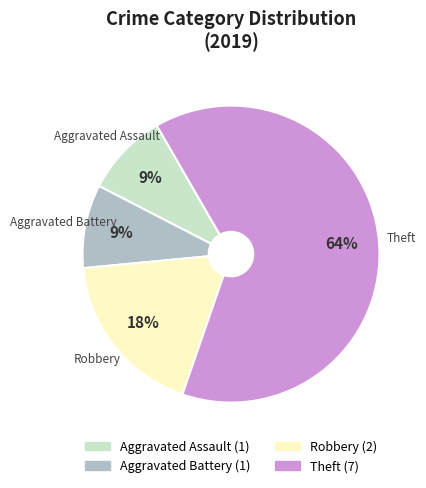

To the nearest percent, what percentage of the pie is Theft?

64%